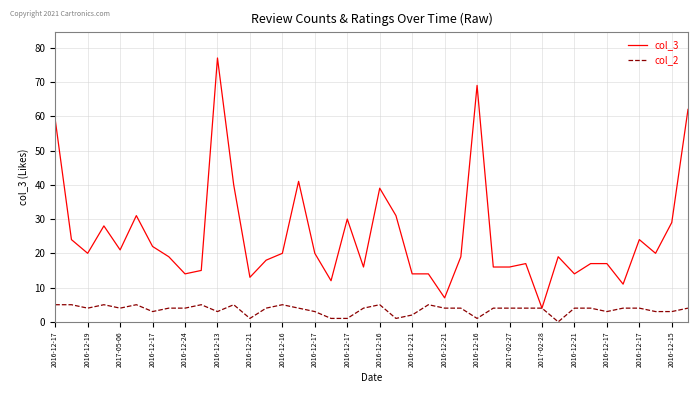

Which series has the largest range (max minus min)?

col_3